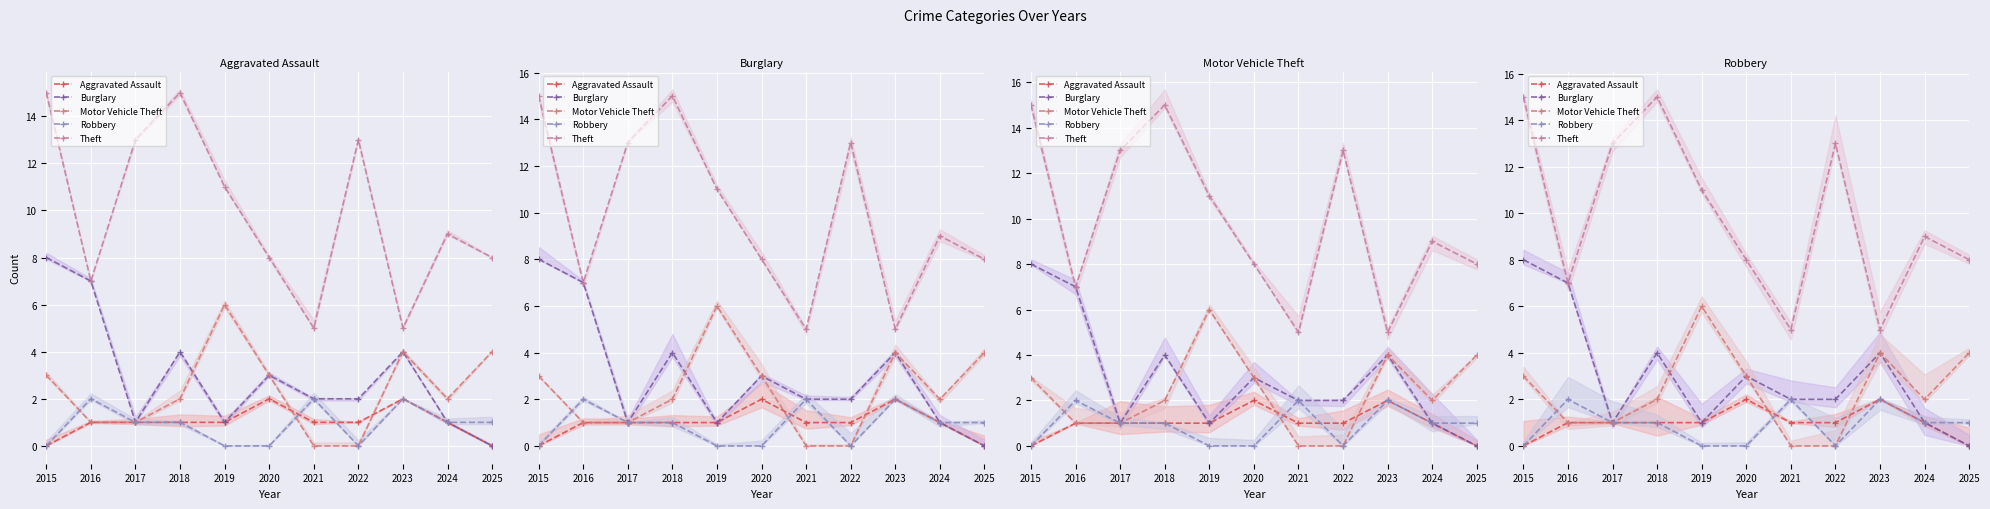

Where do Aggravated Assault and Motor Vehicle Theft first cross each other?

2020 and 2021